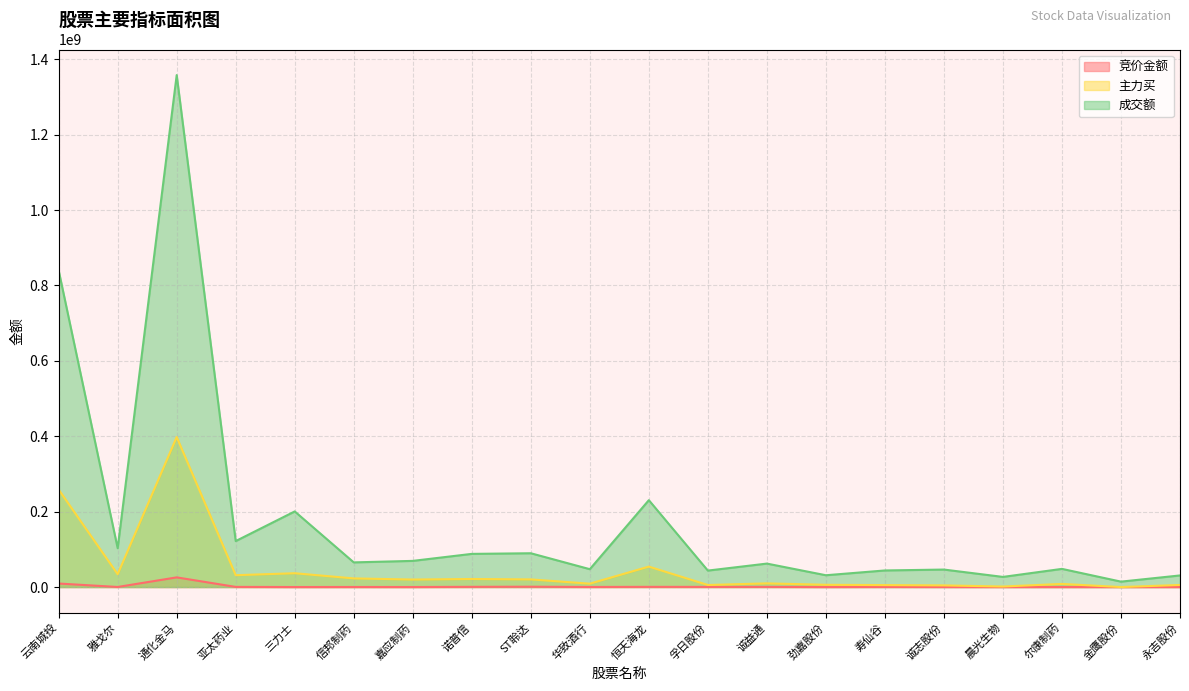

How many data points in 成交额 are above 65418484?

9